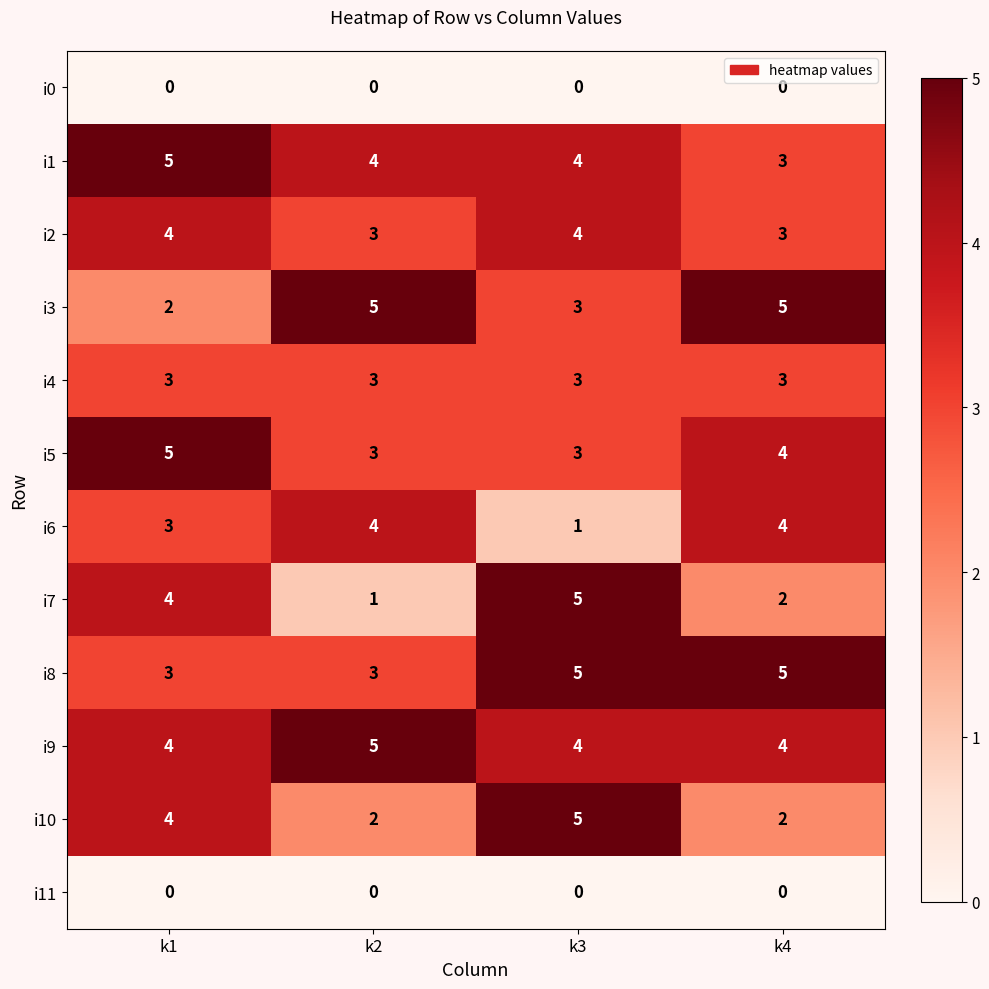

The i11 series shows 0 at k3. True or false?

True